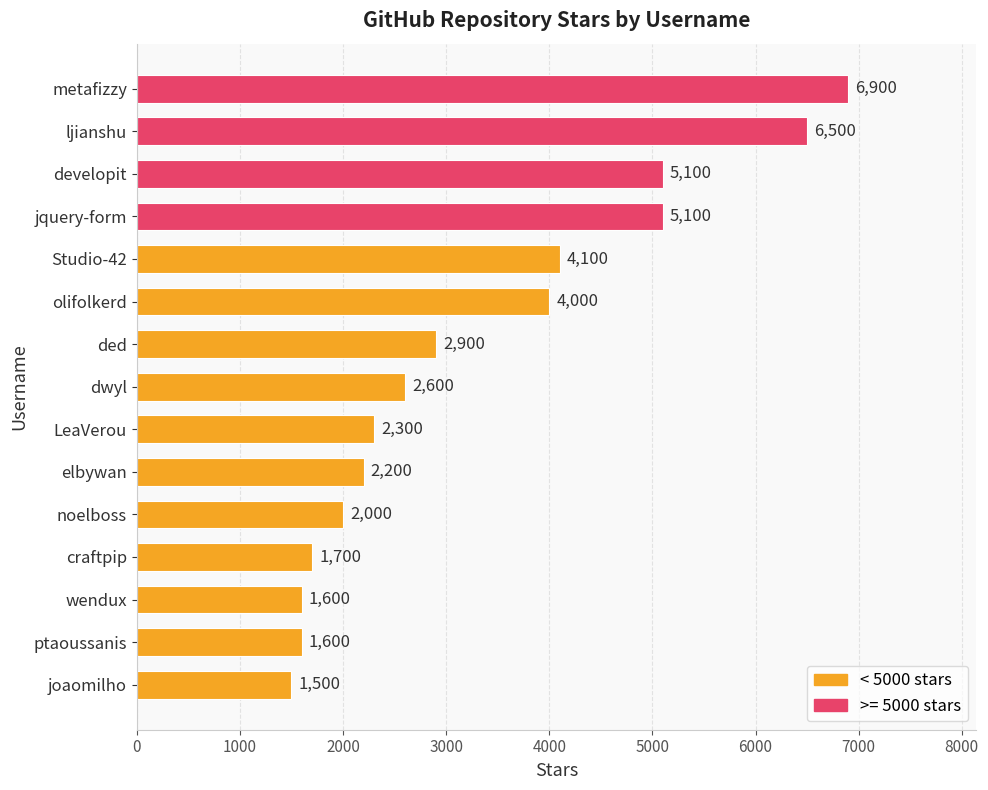

What is the sum of all values?

50100